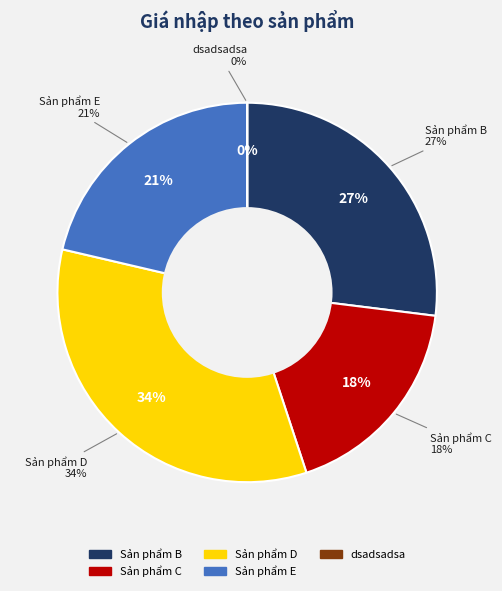

Is it true that Sản phẩm E is 30% of the pie?

False